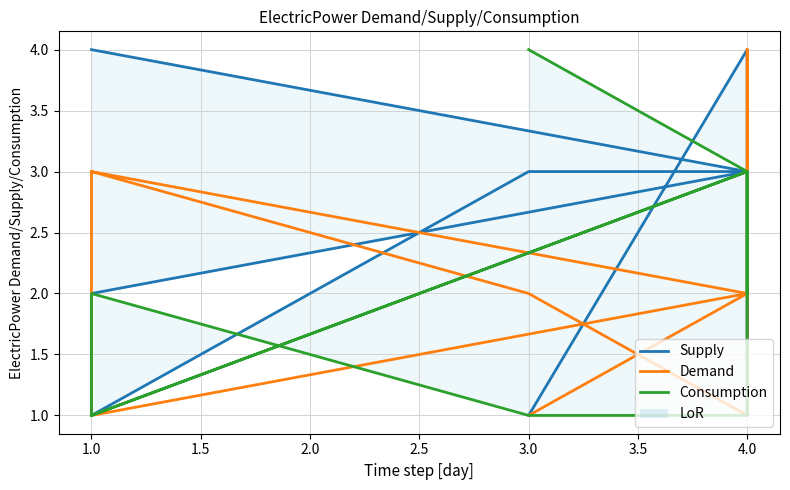

Which series has the widest spread of values?

Supply